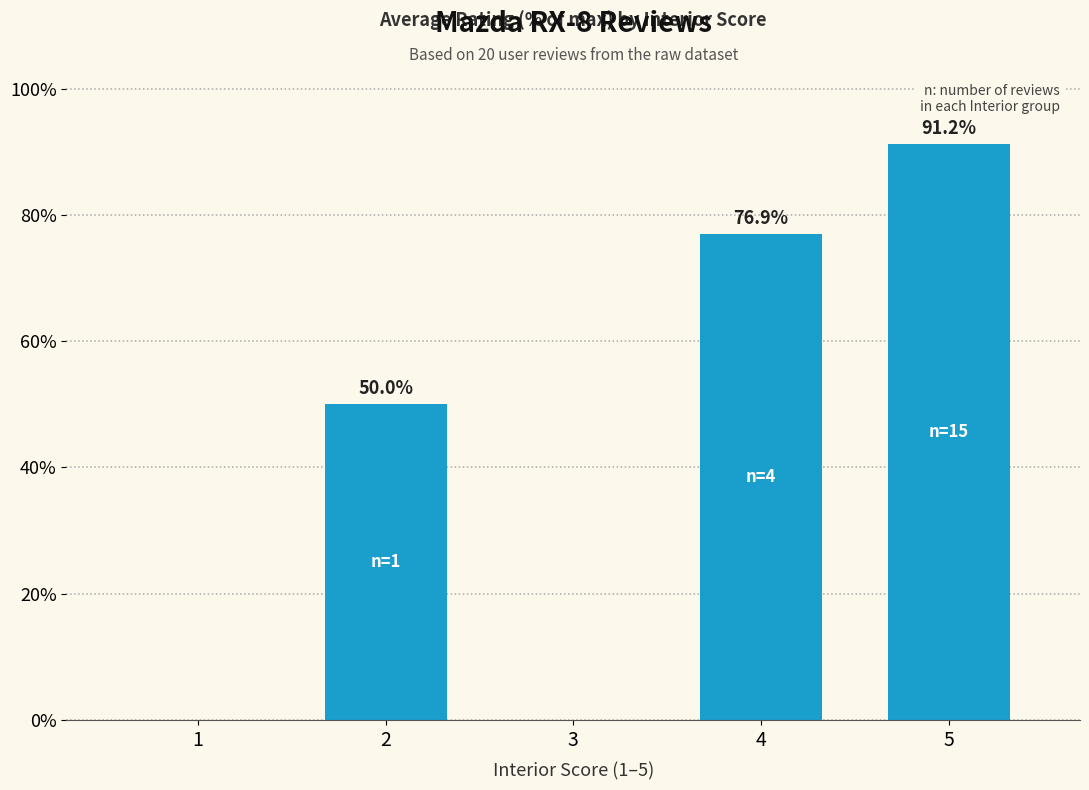

Read the value at 4.

76.9